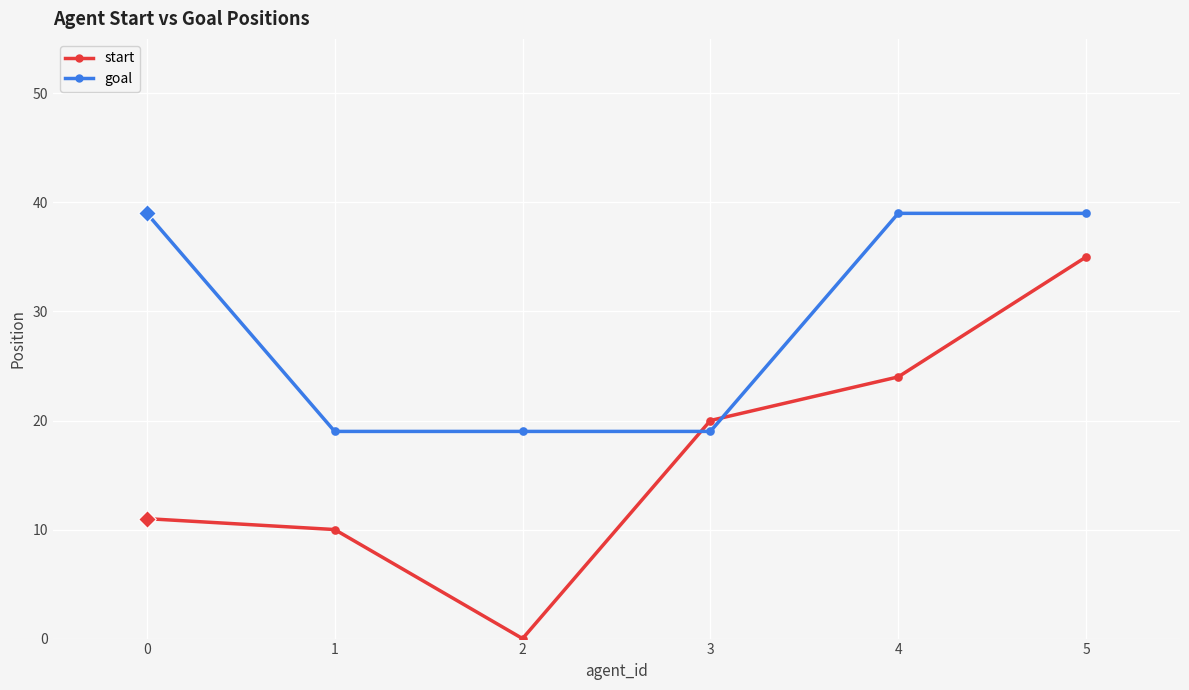

What is the total value across all series at 5?

74